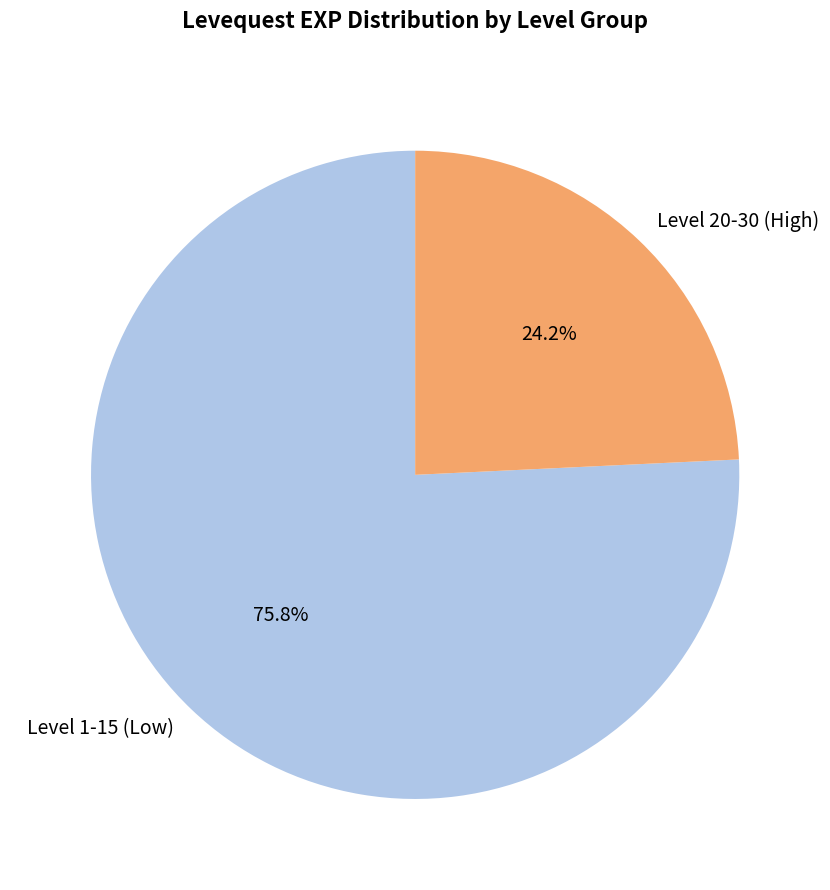

Combined, do Level 20-30 (High) and Level 1-15 (Low) account for over 50%?

Yes